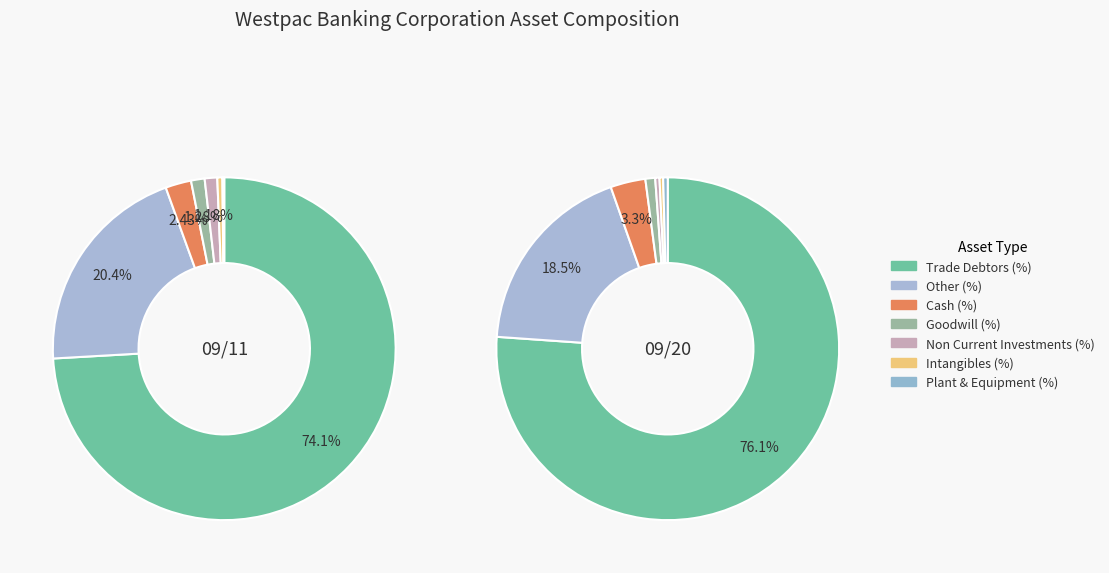

How many slices are in this pie chart?

7